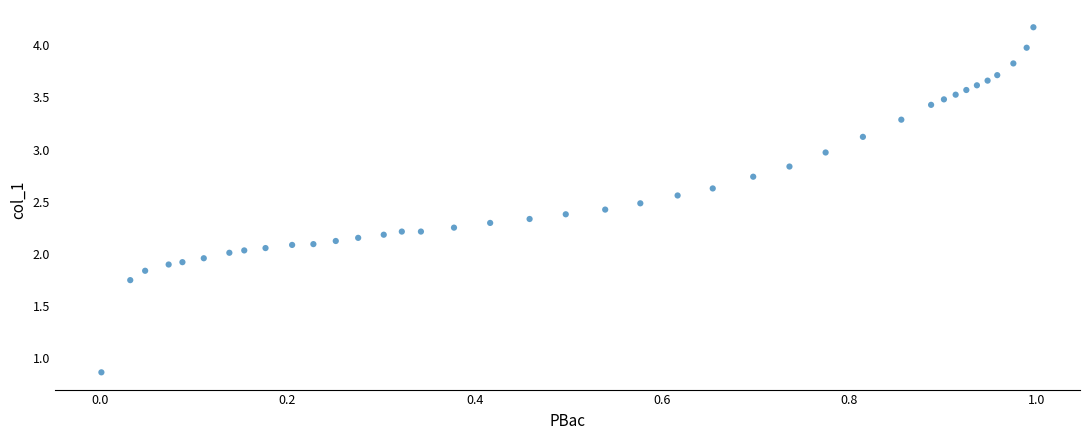

What is the range of X values (max minus min)?

1.0